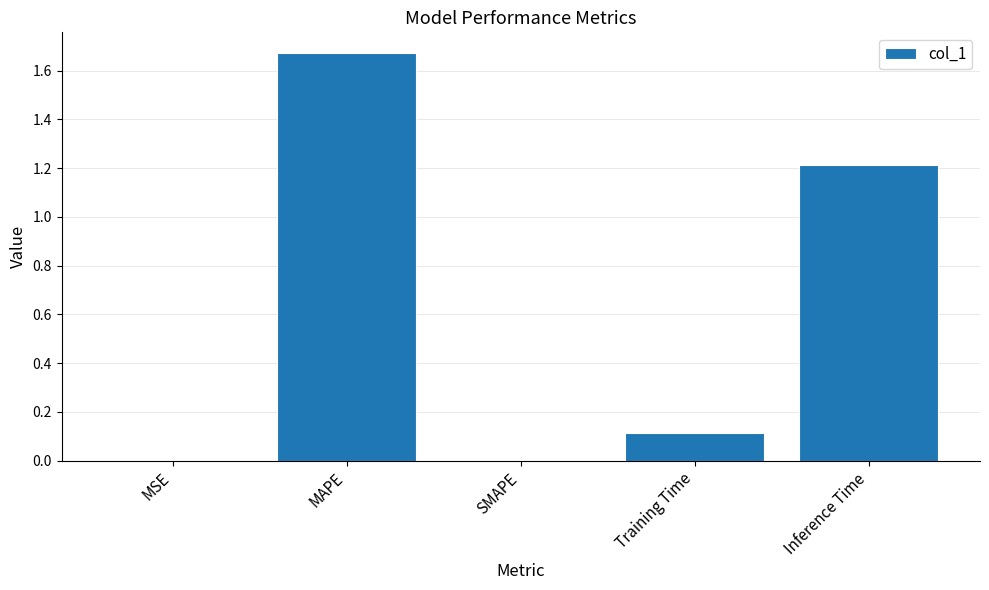

What is the sum of all values?

3.0